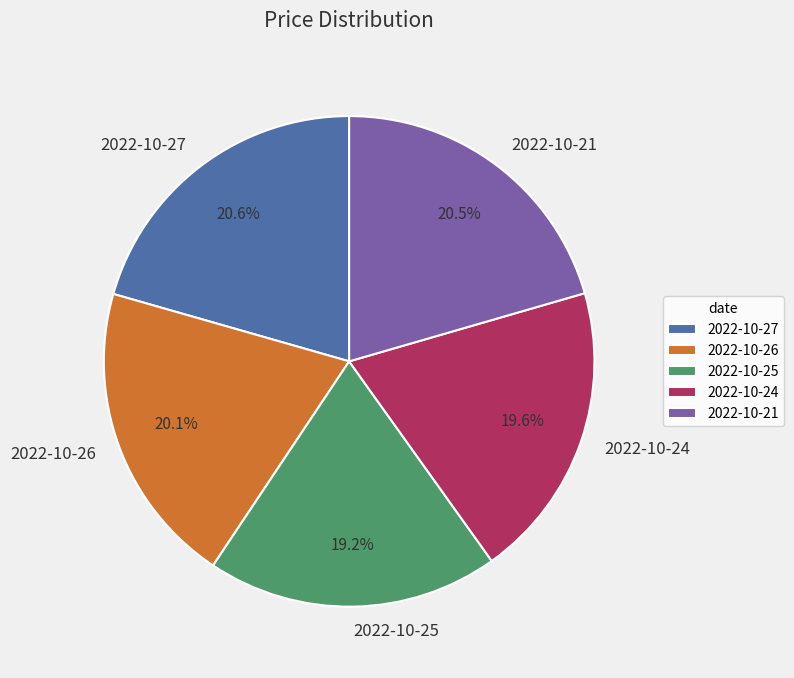

The 2022-10-25 slice represents 10% of the pie. True or false?

False